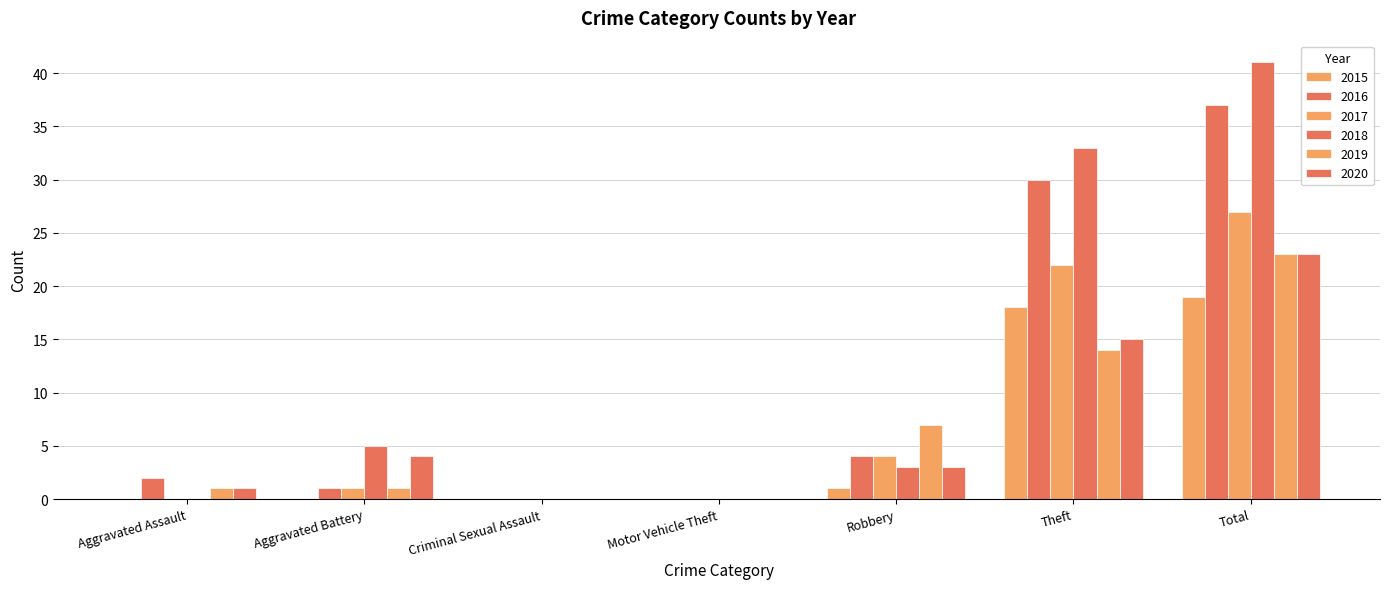

Is it true that 2018 equals 16 at Motor Vehicle Theft?

False